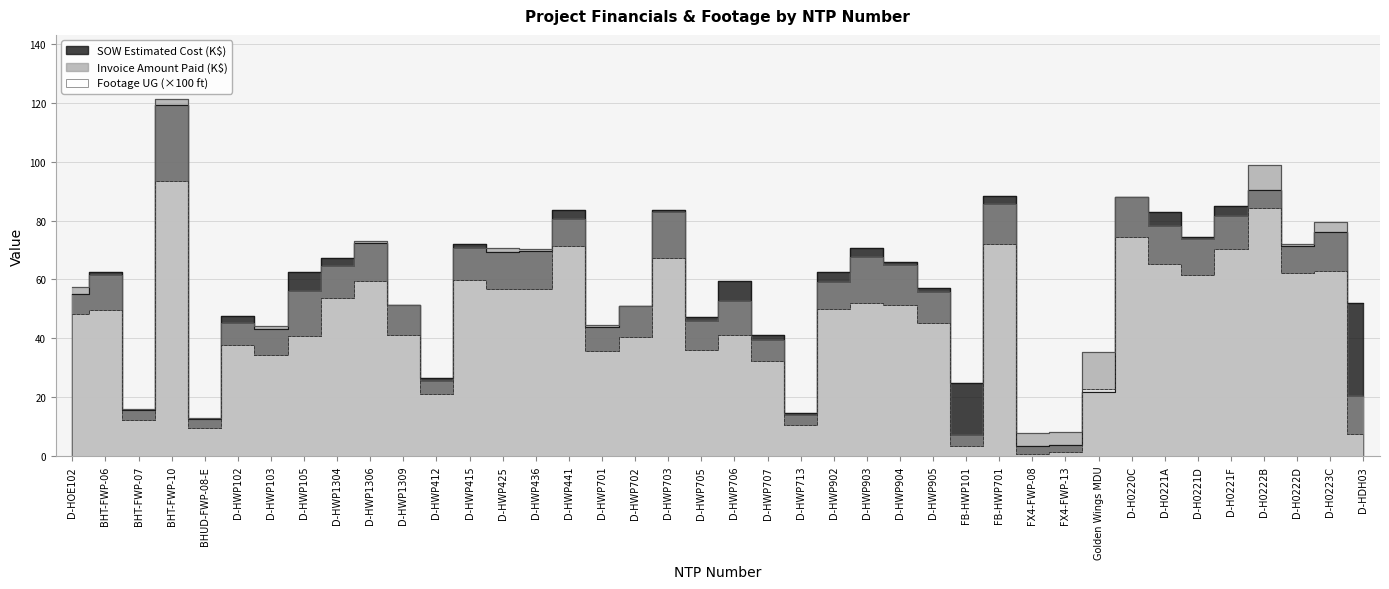

What is the lowest value of the Invoice Amount Paid series?

7.3